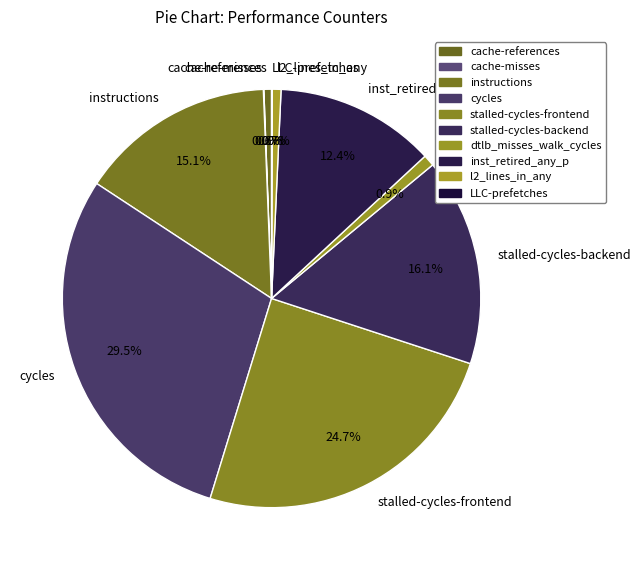

How much of the chart is everything except stalled-cycles-frontend?

75.3%